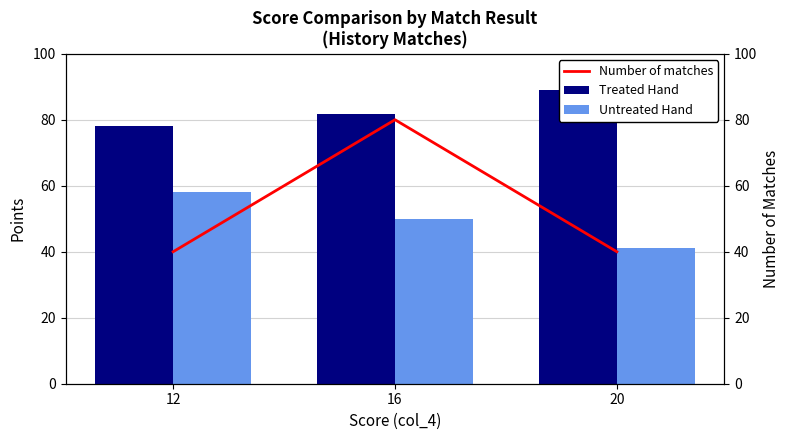

Does the chart contain stacked bars?

No